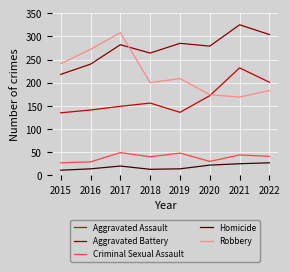

The value of Criminal Sexual Assault at 2015 is 41. True or false?

False